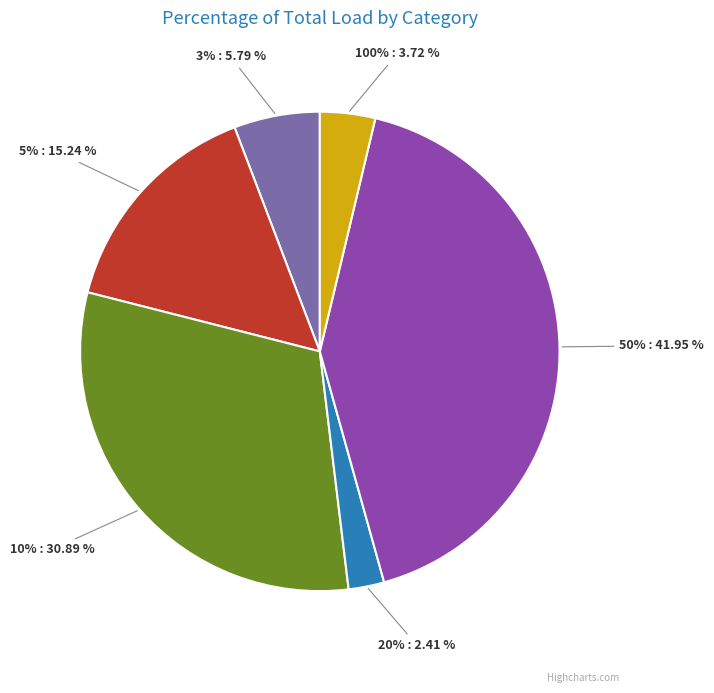

To the nearest percent, what is the average slice percentage?

17%